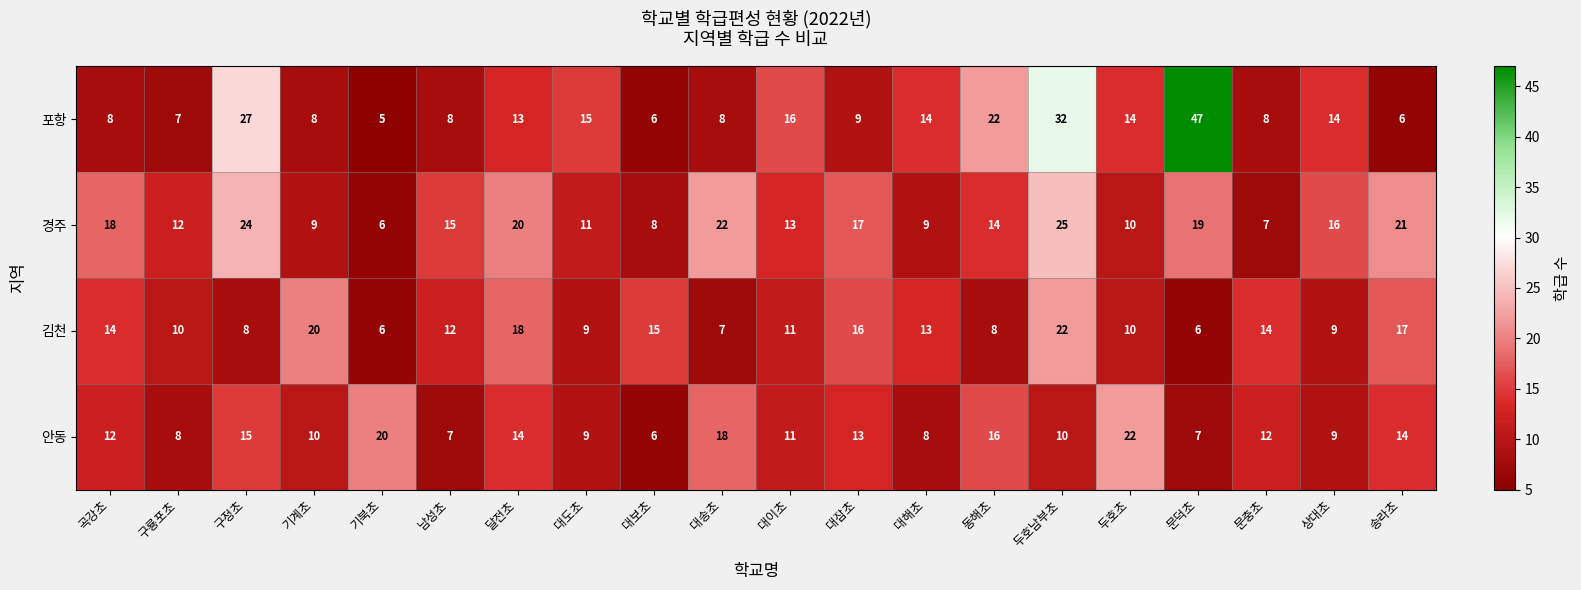

What is the greatest value displayed?

47